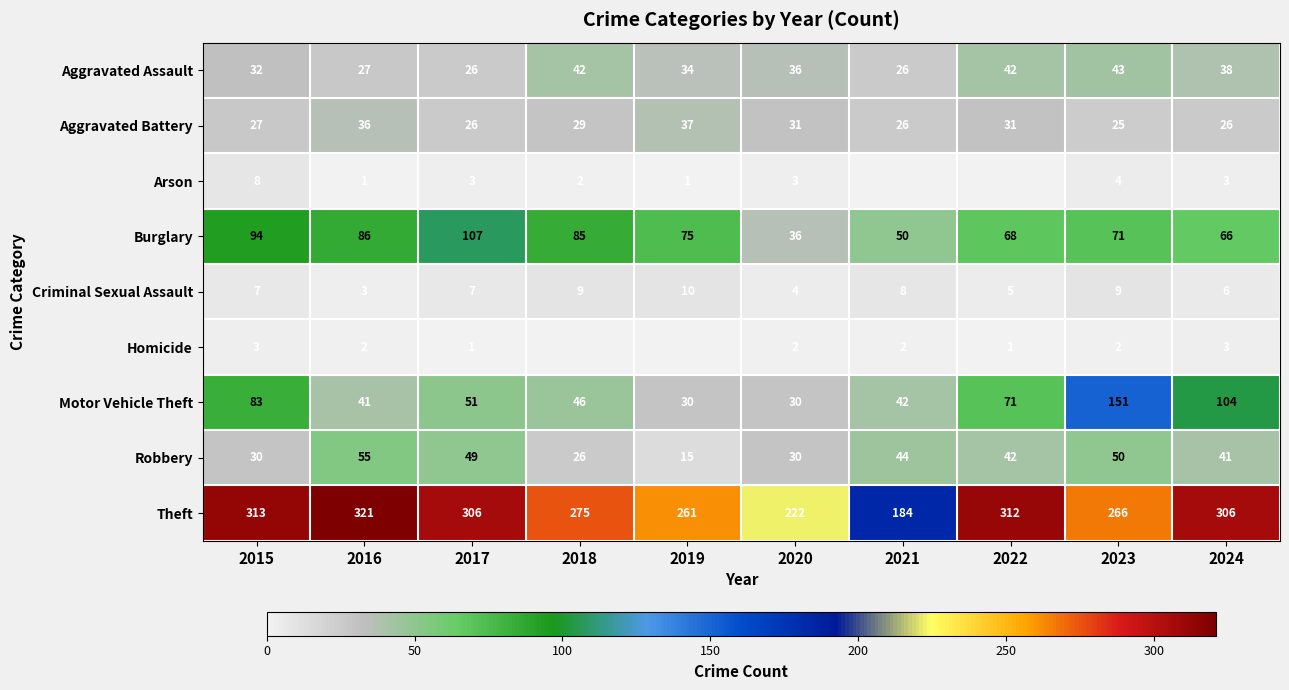

At how many categories does at least one series exceed 140?

10